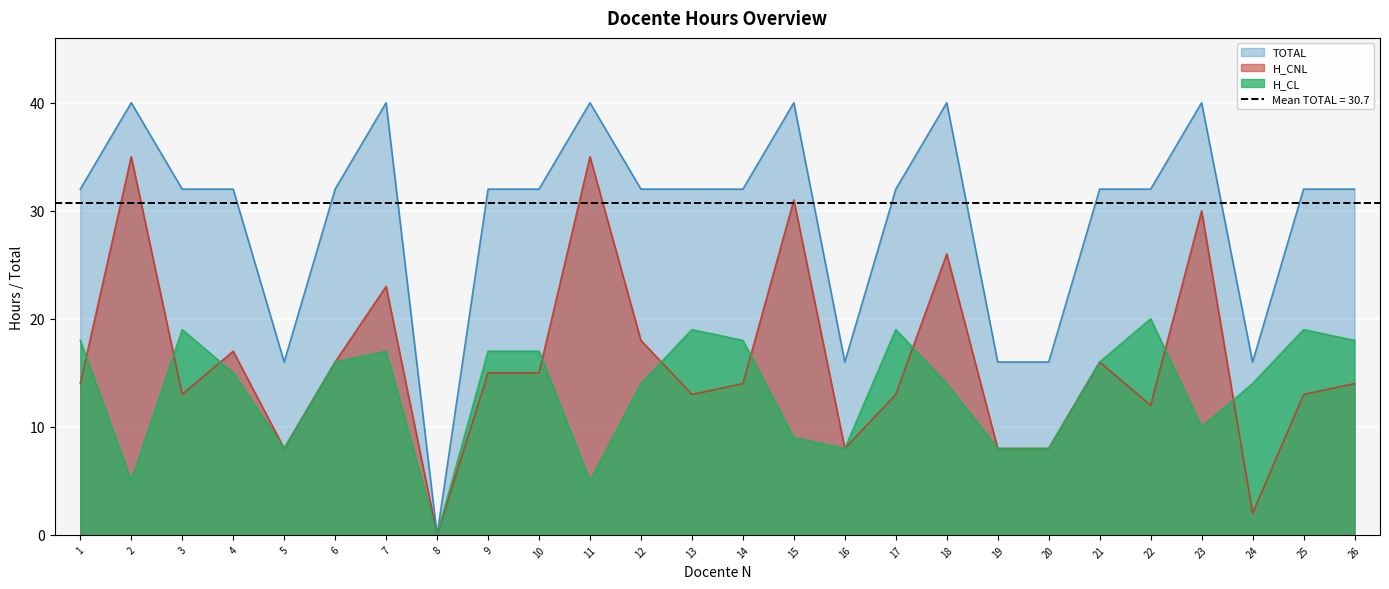

Does the chart display data point markers on the line(s)?

No